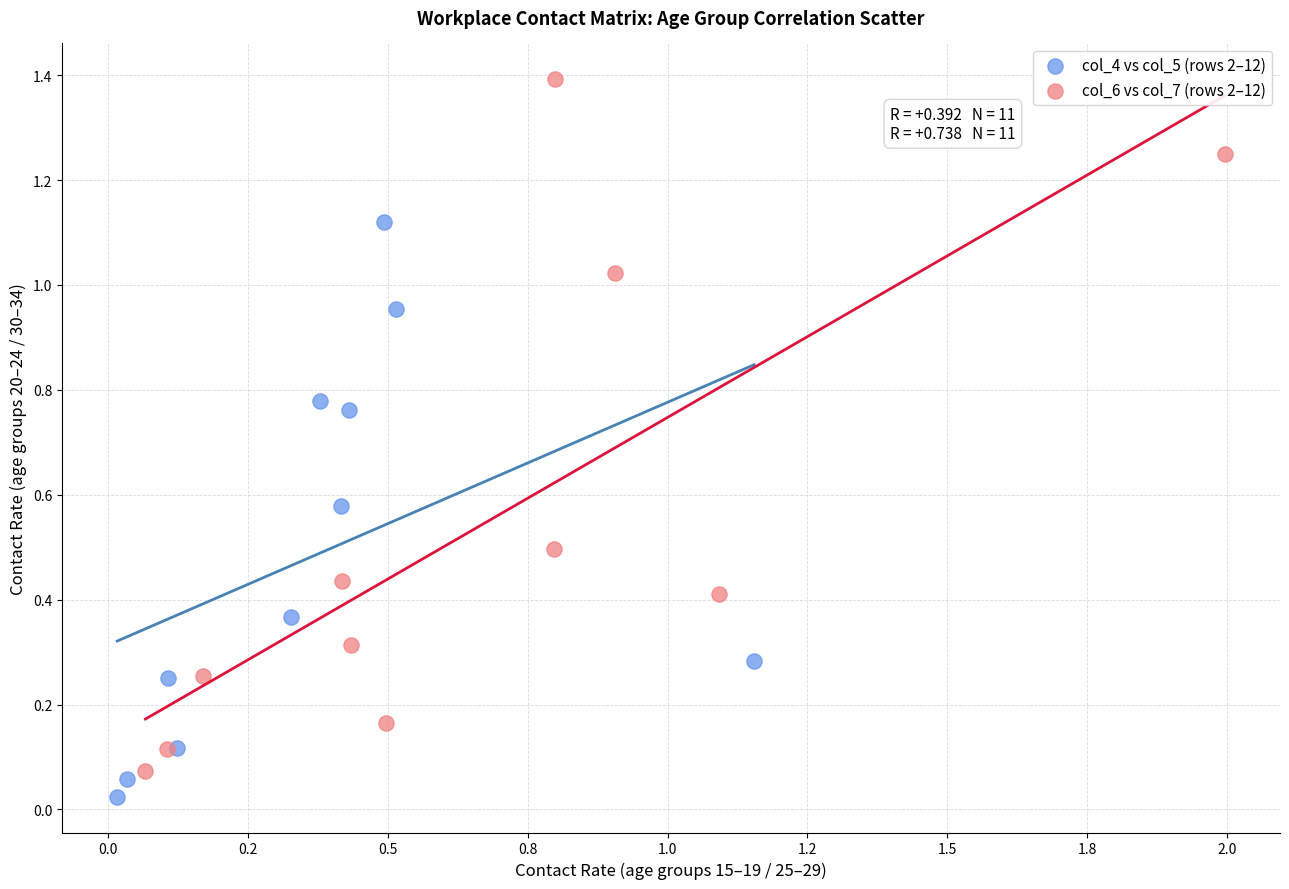

Which series contains the highest Y value?

col_6 vs col_7 (rows 2–12)